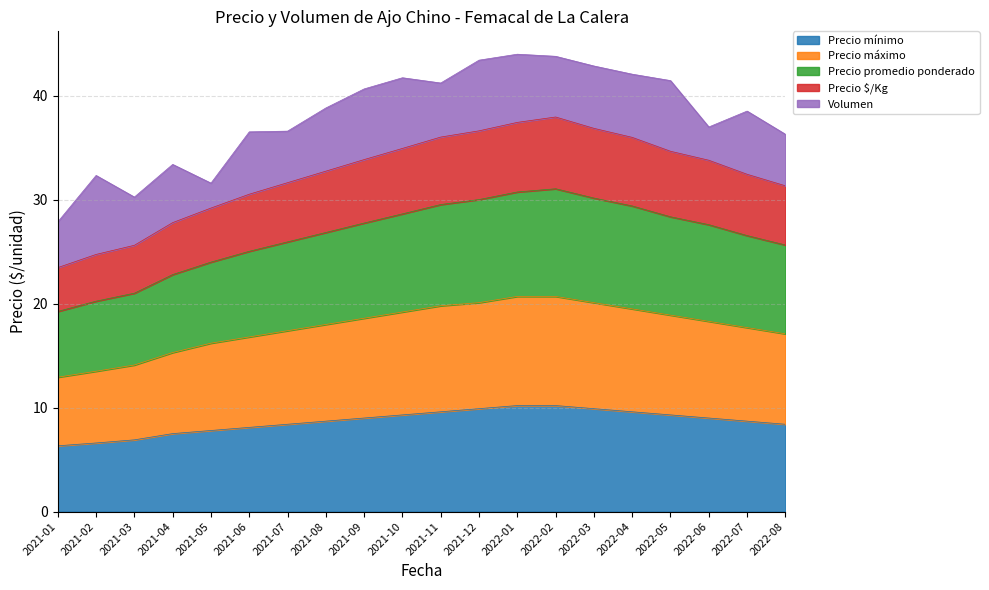

What is the total value across all series at 2021-05?

31.6